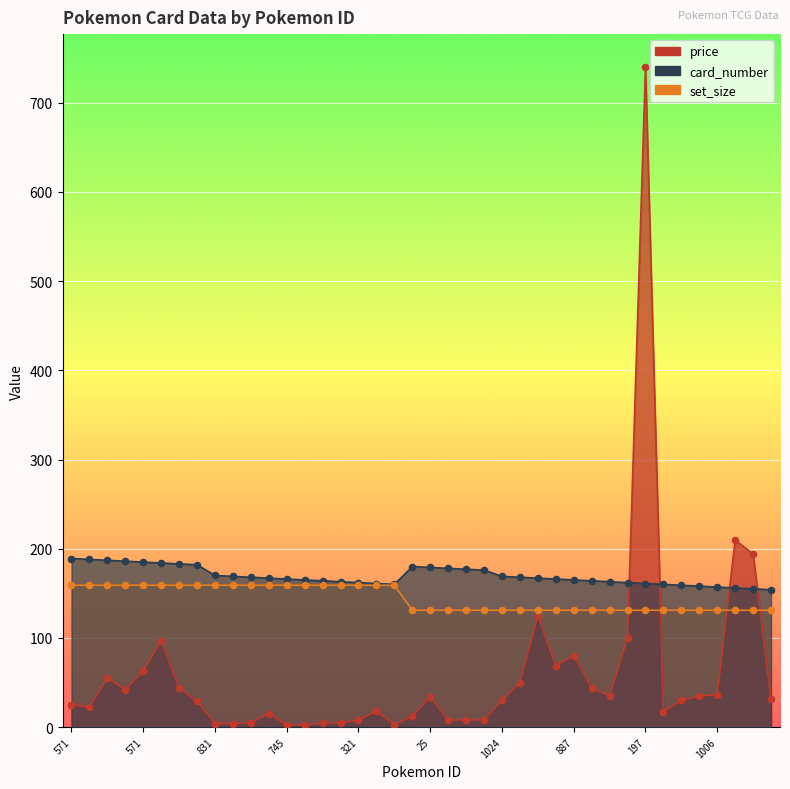

What are all the series names shown in the legend?

price, card_number, set_size